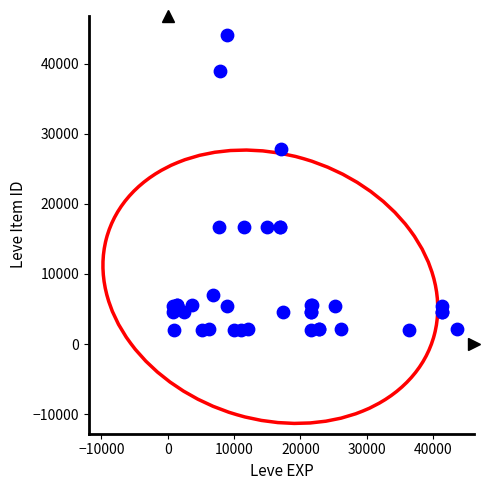

What Y value in the scatter plot is closest to 23052?

27772